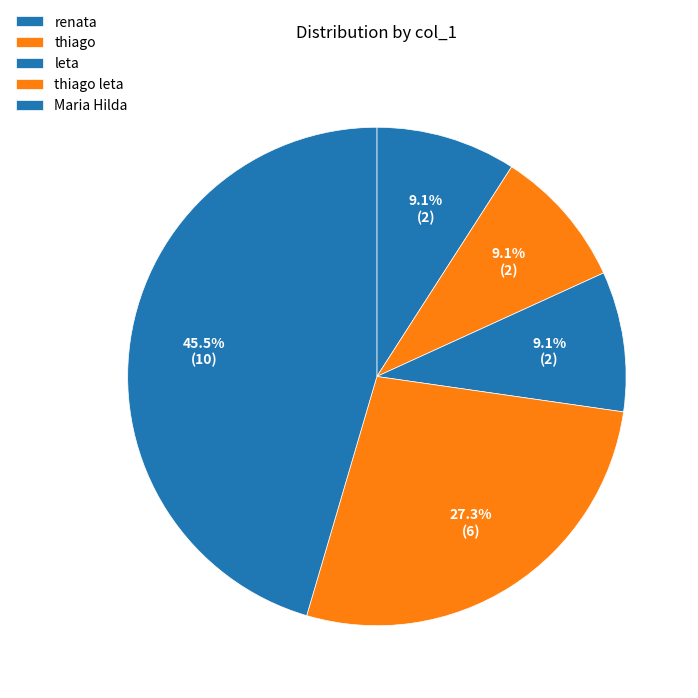

How many slices are in this pie chart?

5